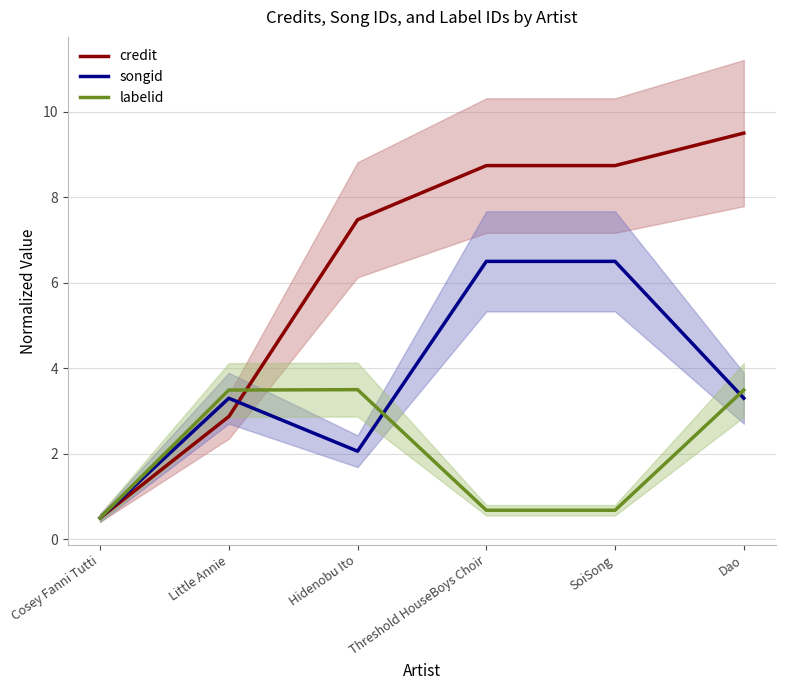

Reading left to right, what are all the values shown in this chart?

credit: Cosey Fanni Tutti=0.5	Little Annie=2.9	Hidenobu Ito=7.5	Threshold HouseBoys Choir=8.7	SoiSong=8.7	Dao=9.5
songid: Cosey Fanni Tutti=0.5	Little Annie=3.3	Hidenobu Ito=2.1	Threshold HouseBoys Choir=6.5	SoiSong=6.5	Dao=3.3
labelid: Cosey Fanni Tutti=0.5	Little Annie=3.5	Hidenobu Ito=3.5	Threshold HouseBoys Choir=0.7	SoiSong=0.7	Dao=3.5